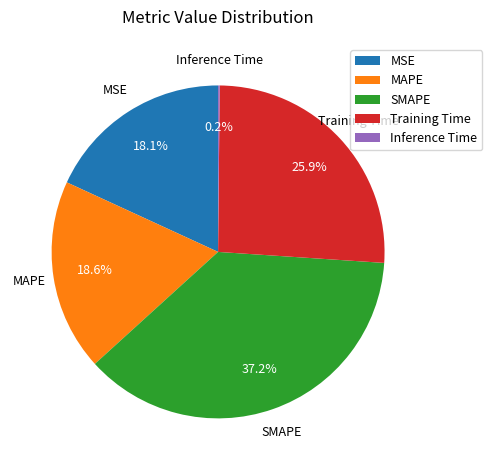

Which has a higher value, MSE or SMAPE?

SMAPE